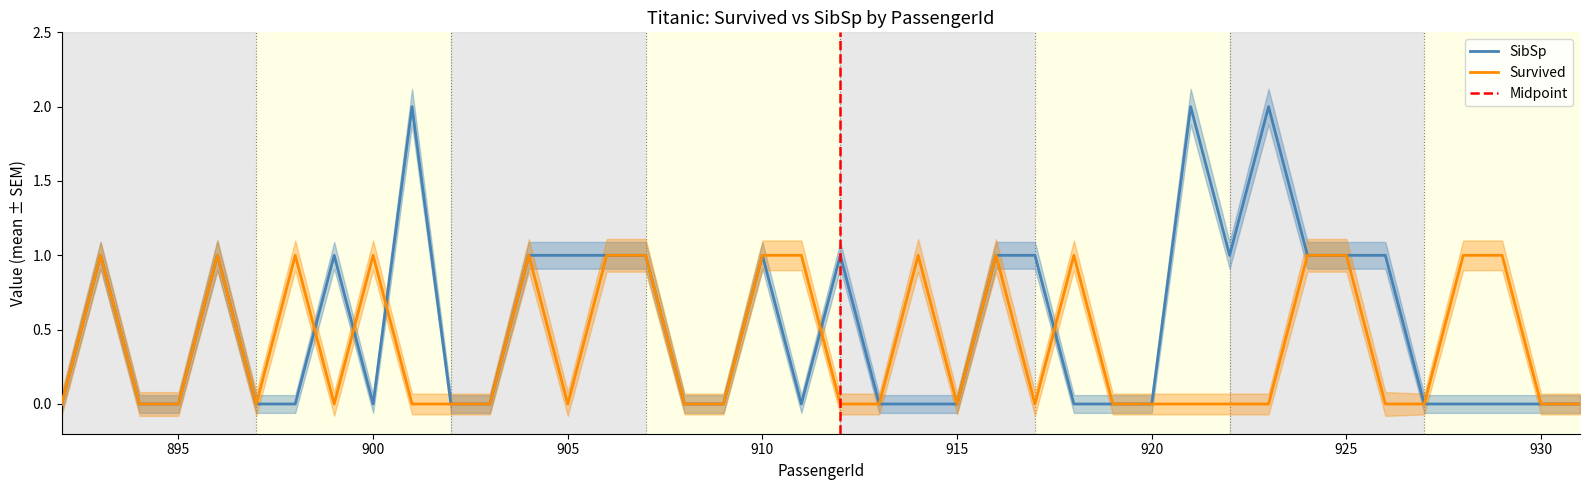

Is it true that Survived equals 0 at 895?

True